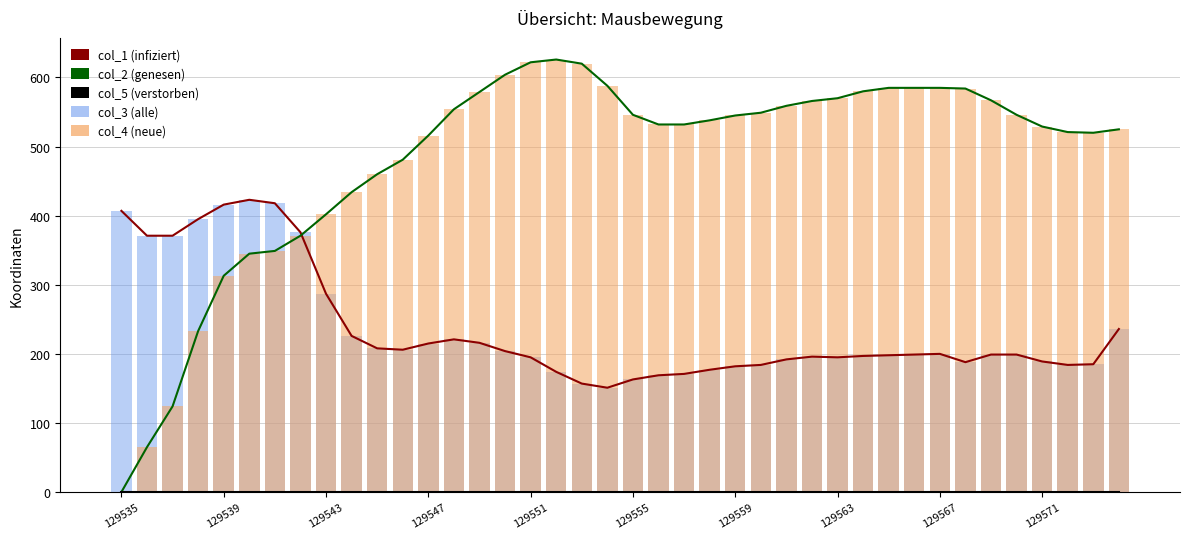

Between 129563 and 13, which series saw the biggest shift?

col_2 (genesen)